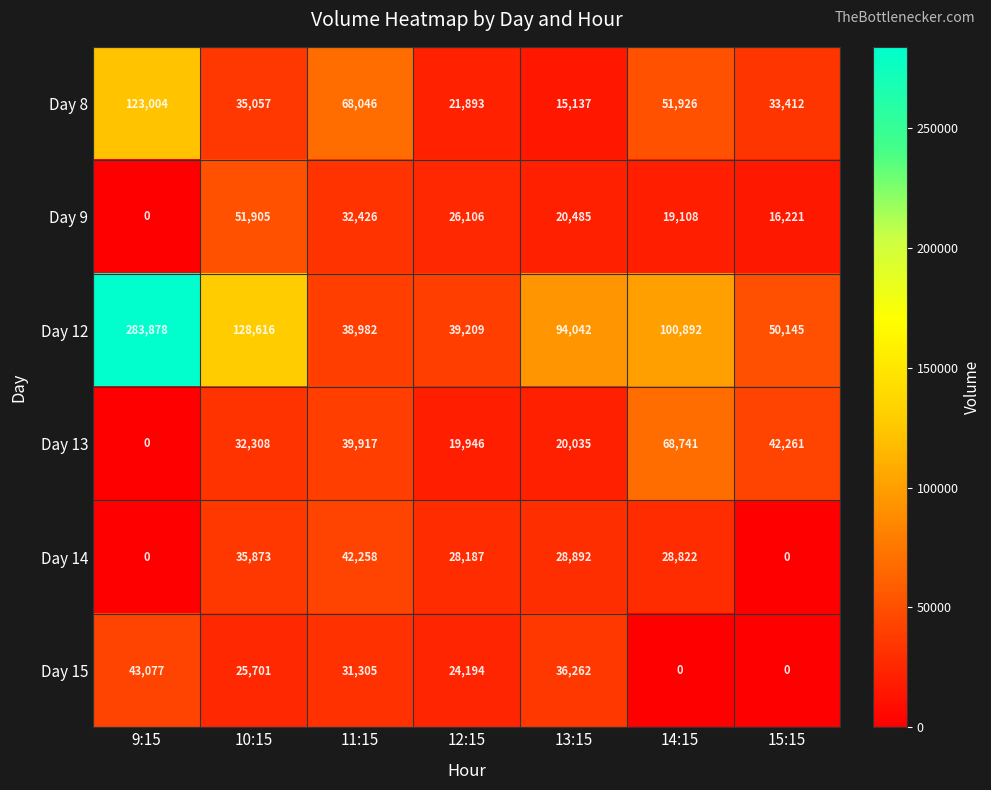

What is the sum of all Day 13 values?

223208